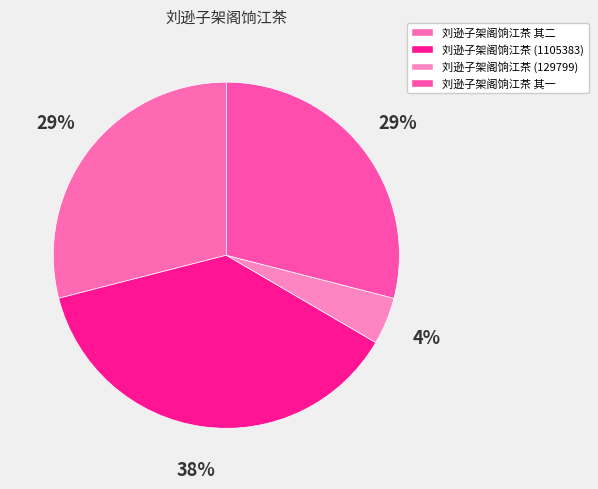

To the nearest percent, what is the average slice percentage?

25%